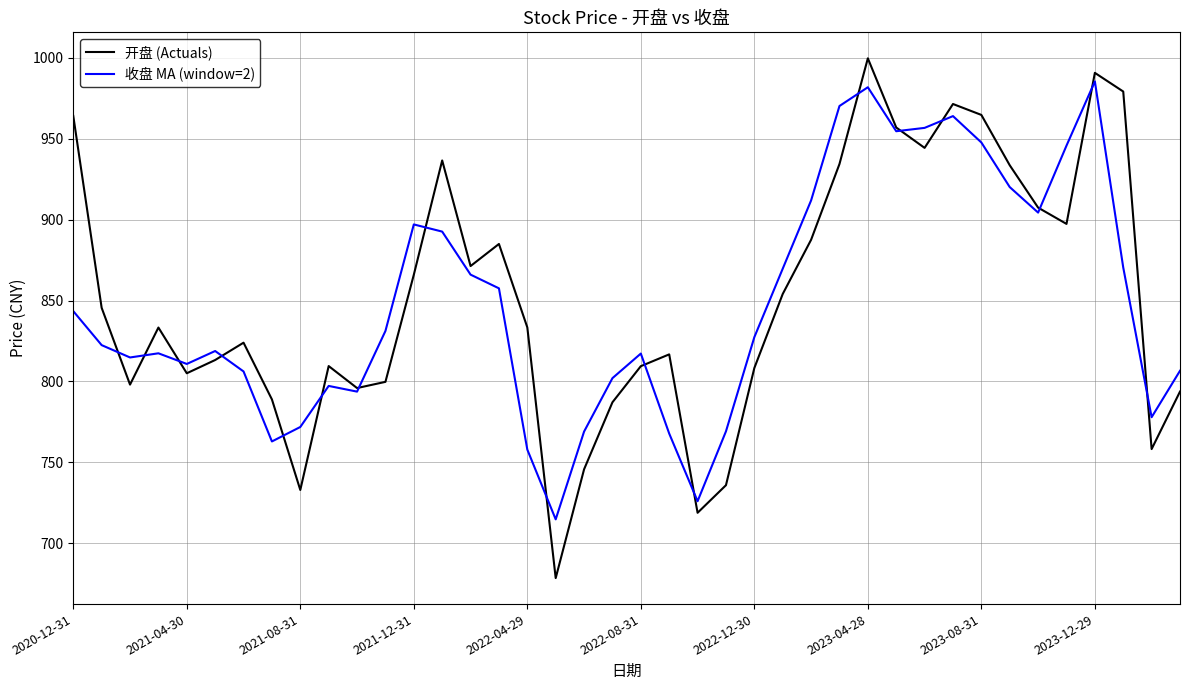

At how many categories does at least one series exceed 734?

38